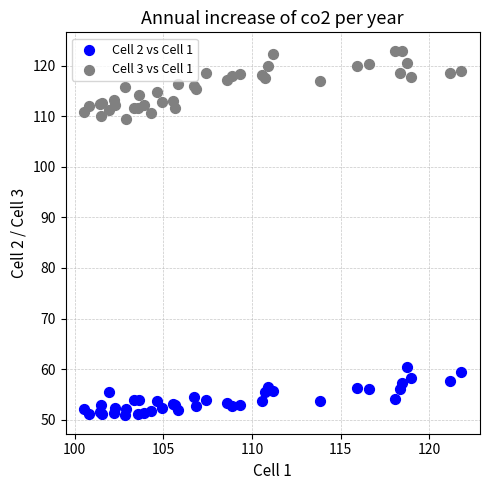

Which series has the largest Y range (max minus min)?

Cell 3 vs Cell 1